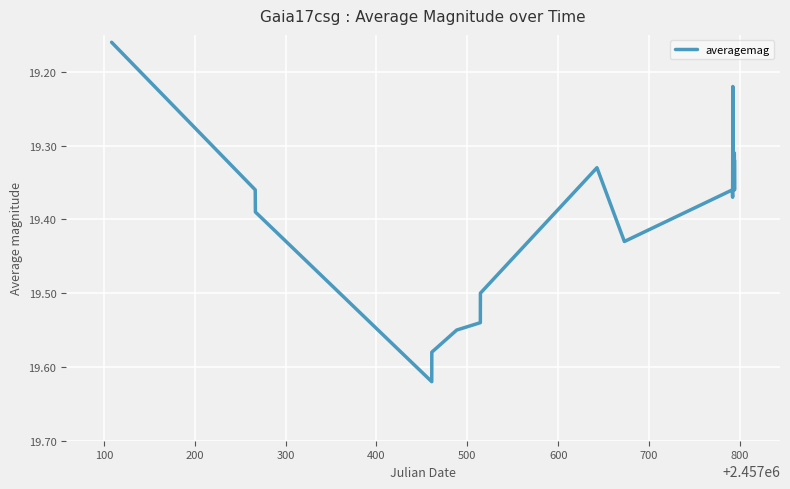

What is the difference between the maximum and minimum values?

0.5